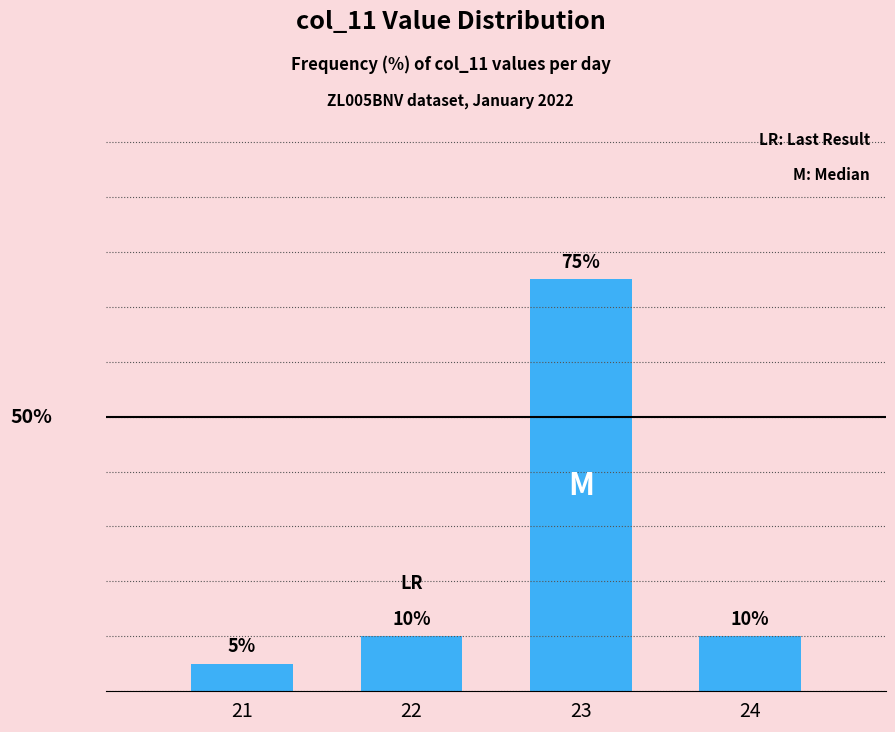

What is the value of the 4th bar from the left?

10